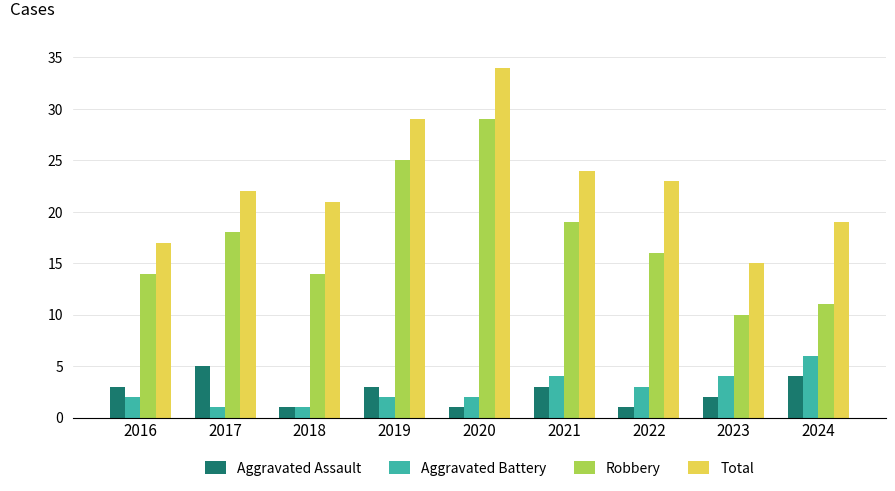

How many groups of bars are there?

9